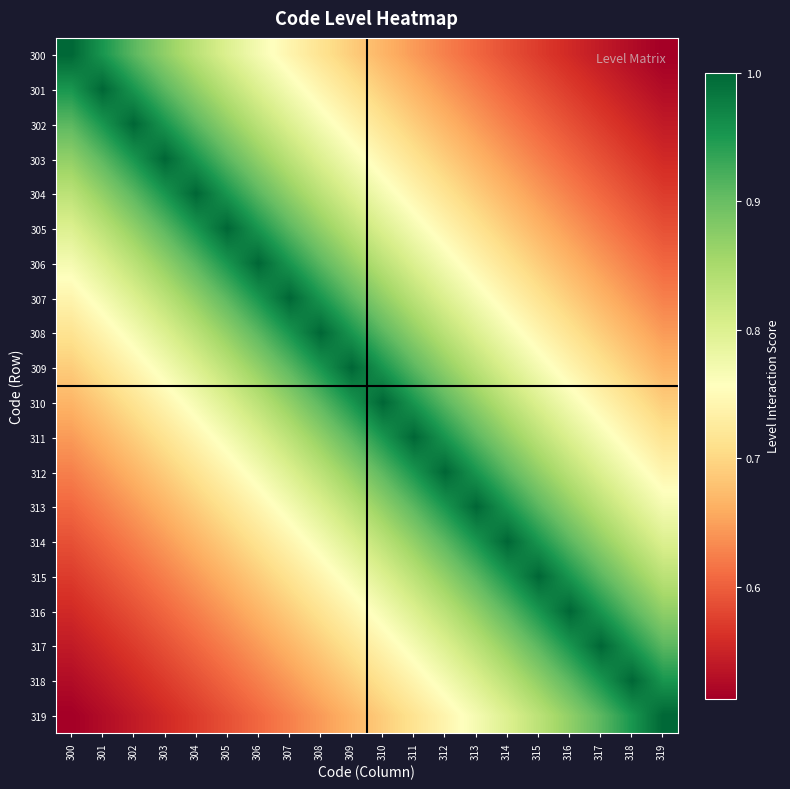

Which series has the largest range (max minus min)?

300